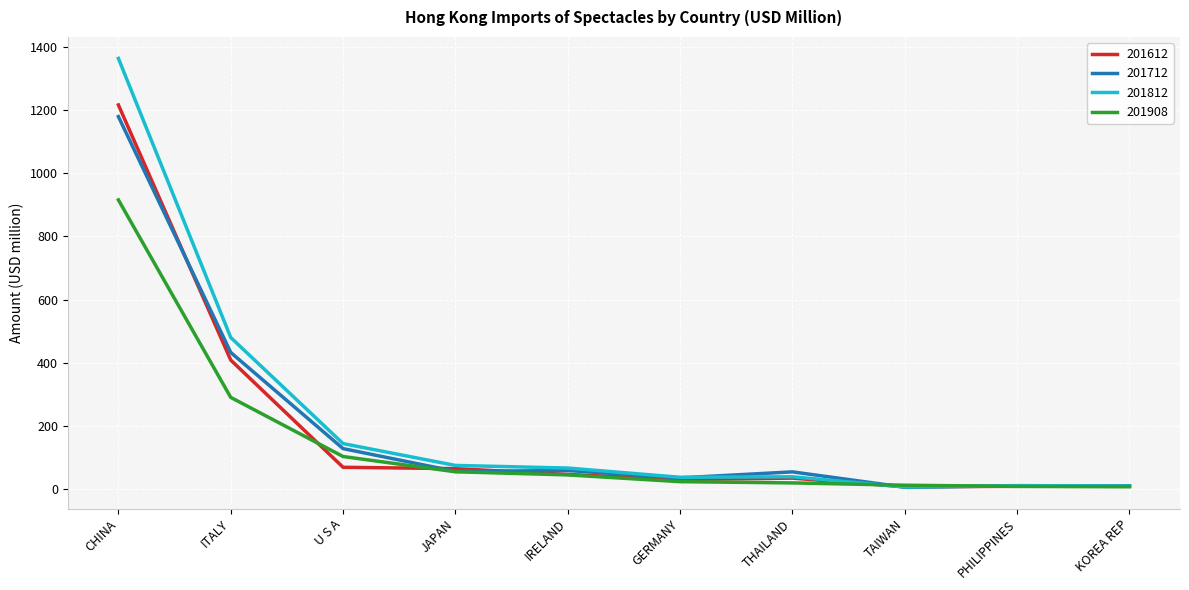

Between which two adjacent categories do 201612 and 201712 first intersect?

CHINA and ITALY